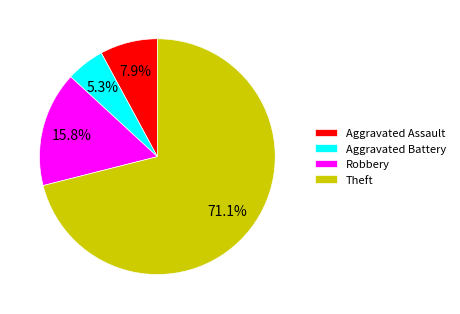

To the nearest percent, what is the average slice percentage?

25%